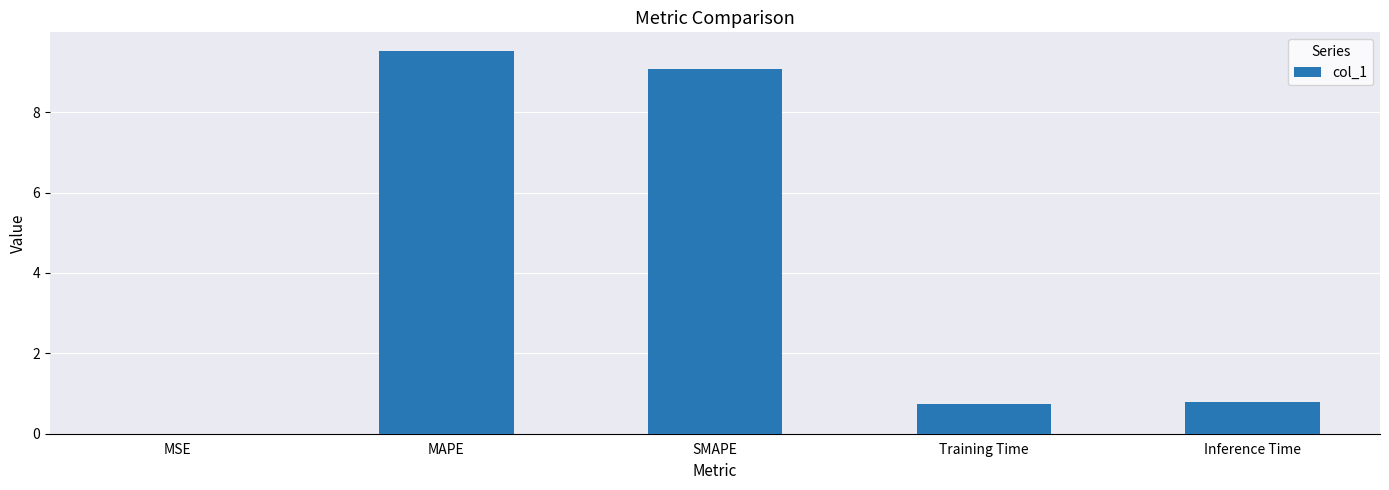

The value at MAPE is 6.6. True or false?

False